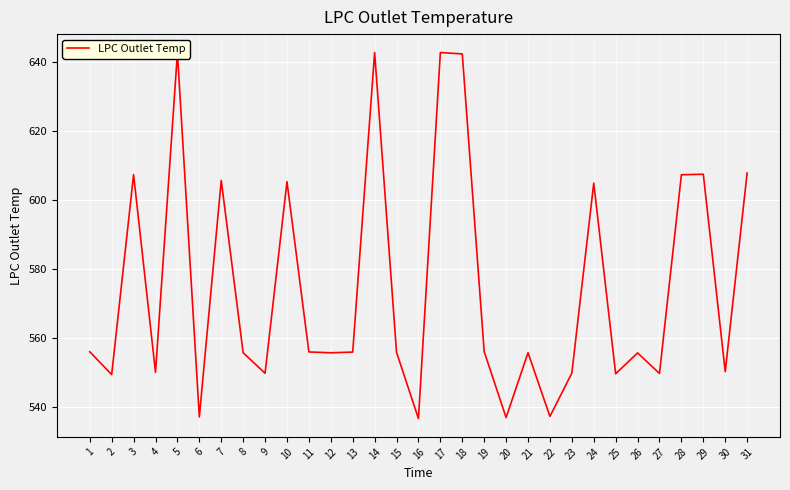

Is it true that the value at 25 is 549.5?

True